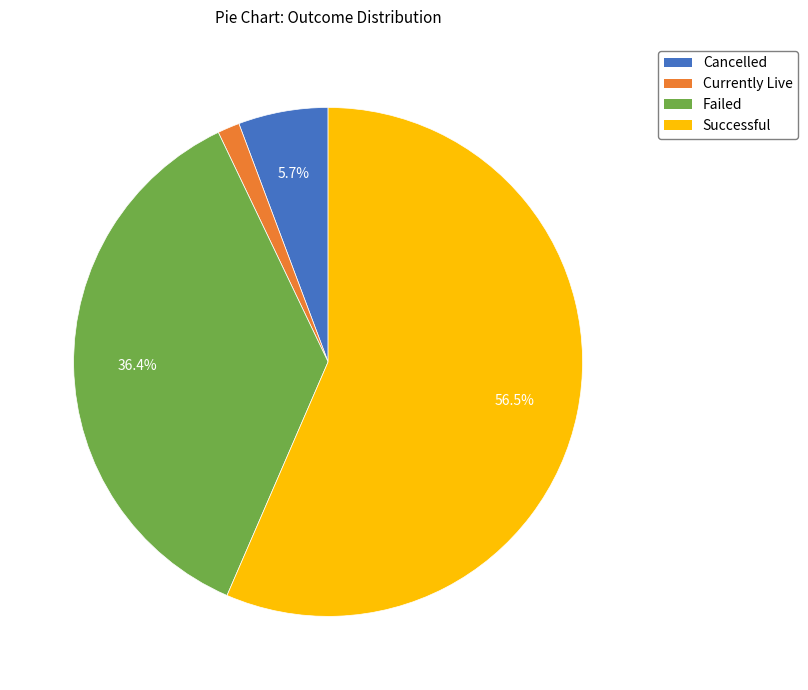

How many segments does this pie chart have?

4